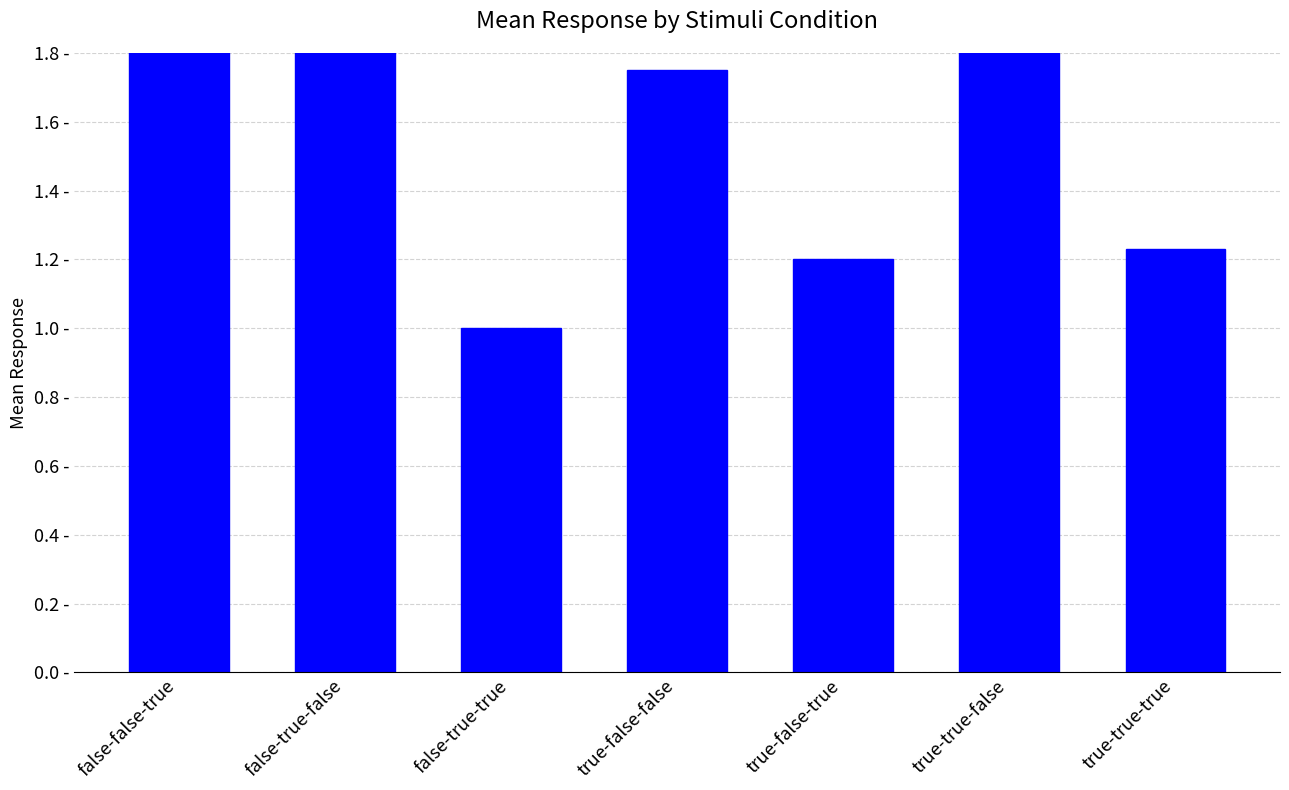

What is the minimum value shown in the chart?

1.0